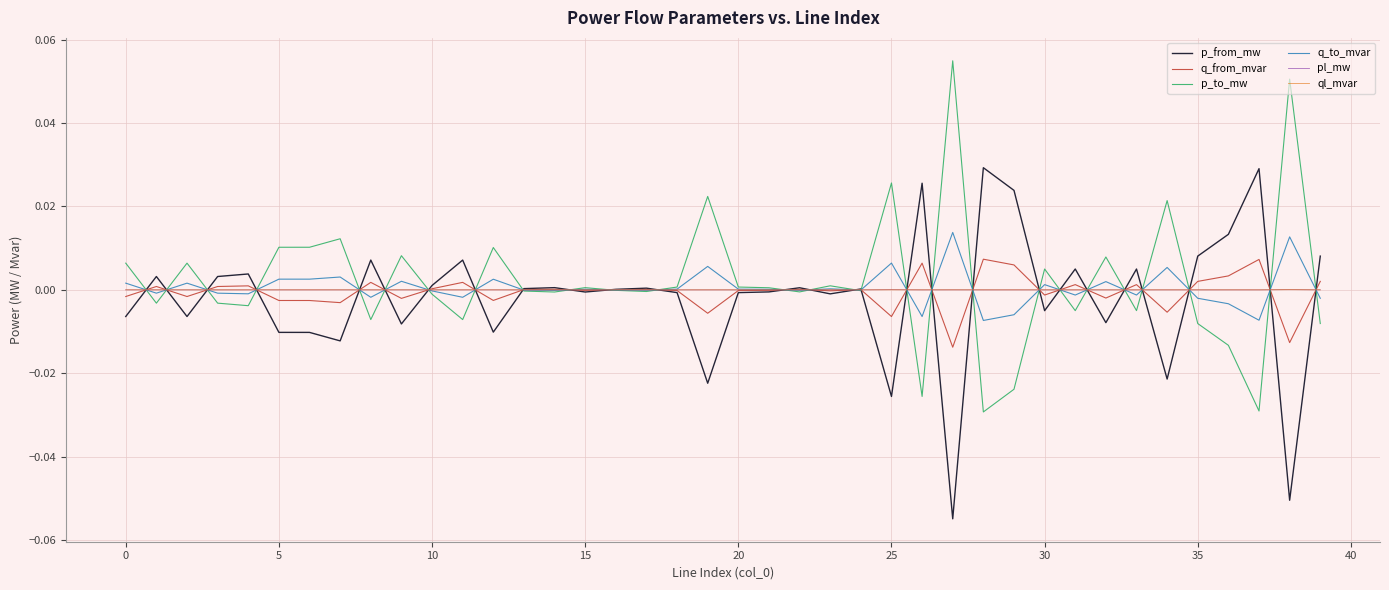

How many lines are shown in the chart?

6